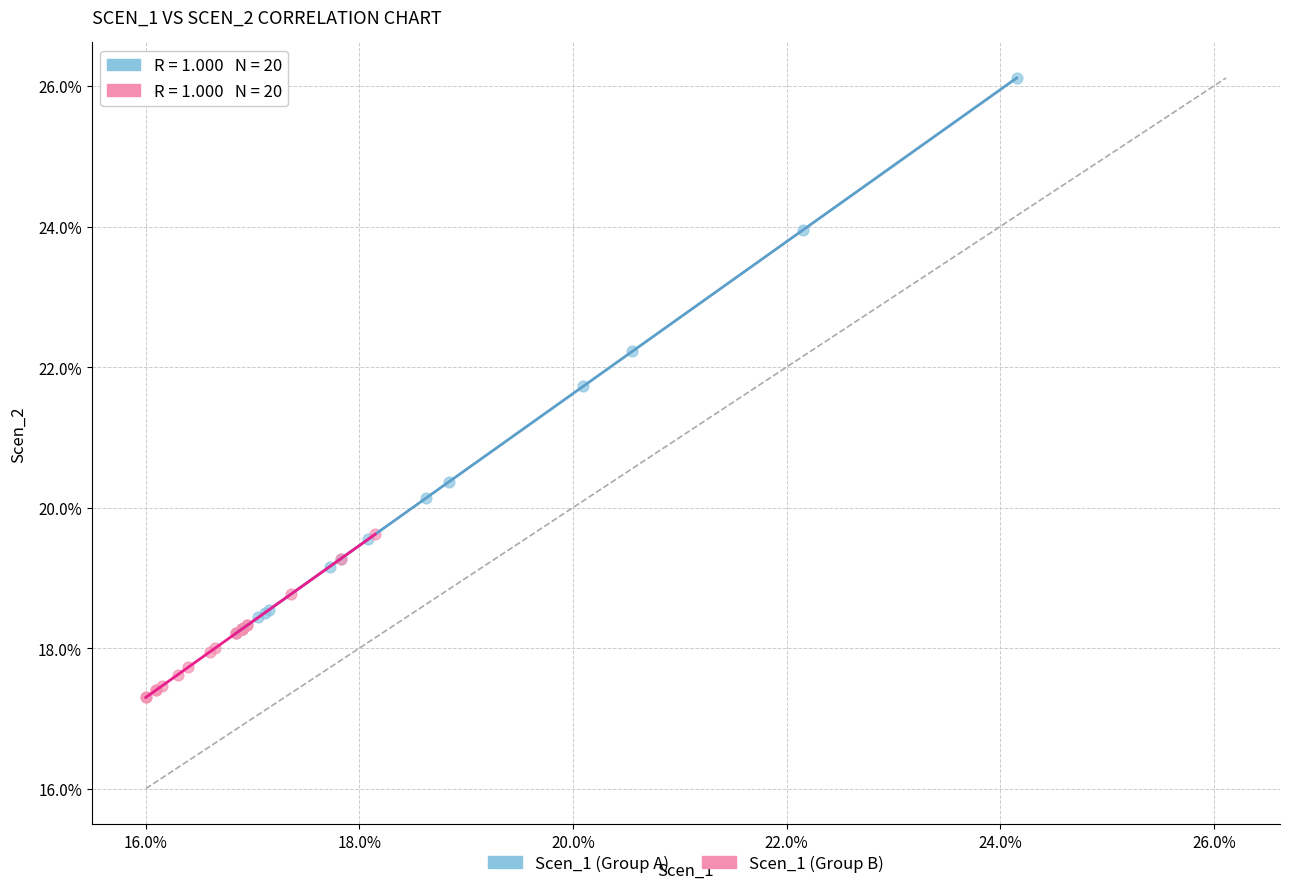

What are all the series names shown in the legend?

Scen_1 (Group A), Scen_1 (Group B)